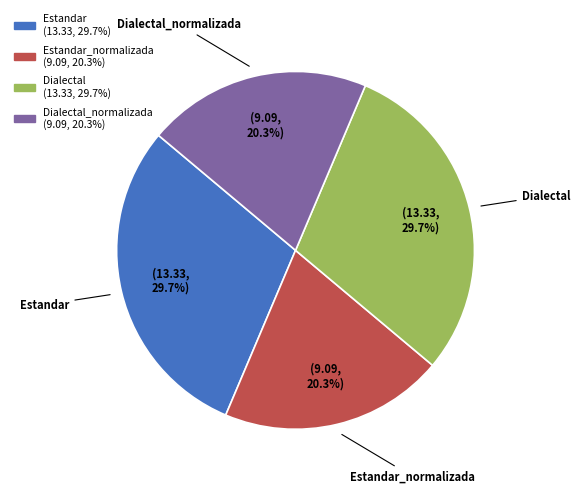

Is there any slice that represents more than half of the pie?

No